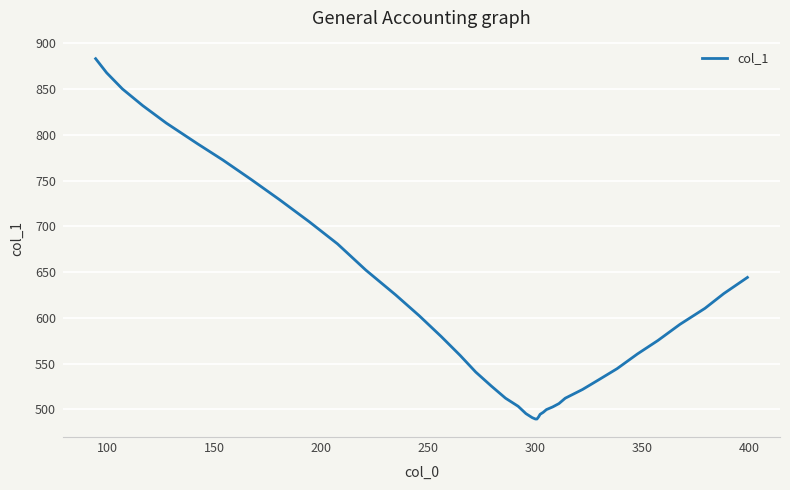

What is the greatest value displayed?

883.3